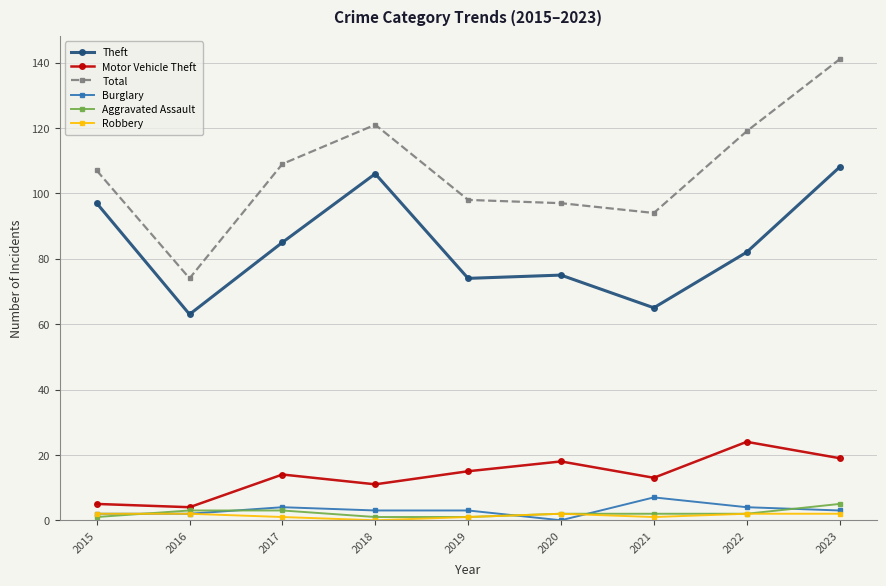

What are all the series names shown in the legend?

Theft, Motor Vehicle Theft, Total, Burglary, Aggravated Assault, Robbery